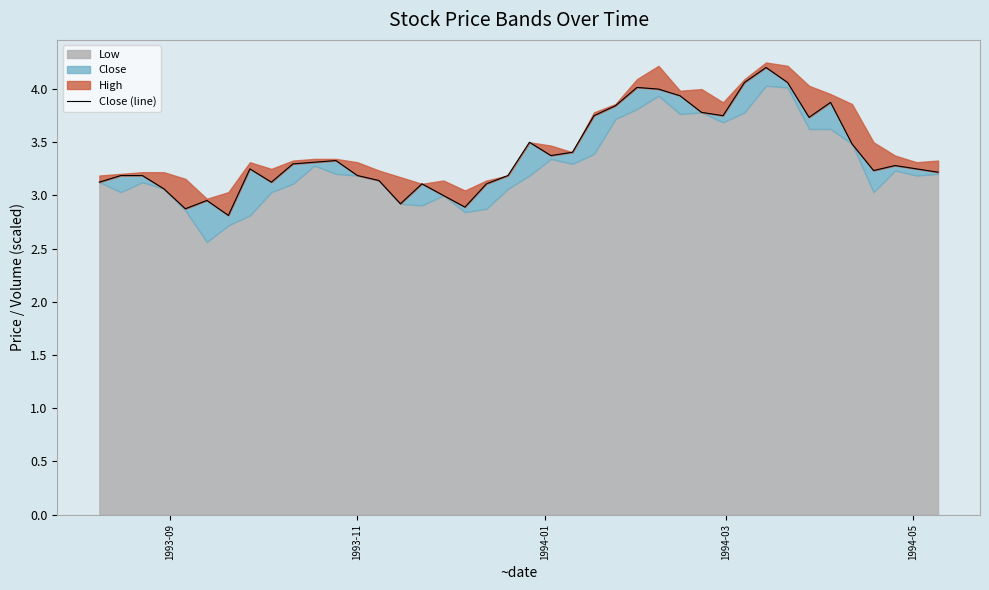

What is the value of the 11th point from the left?

3.3